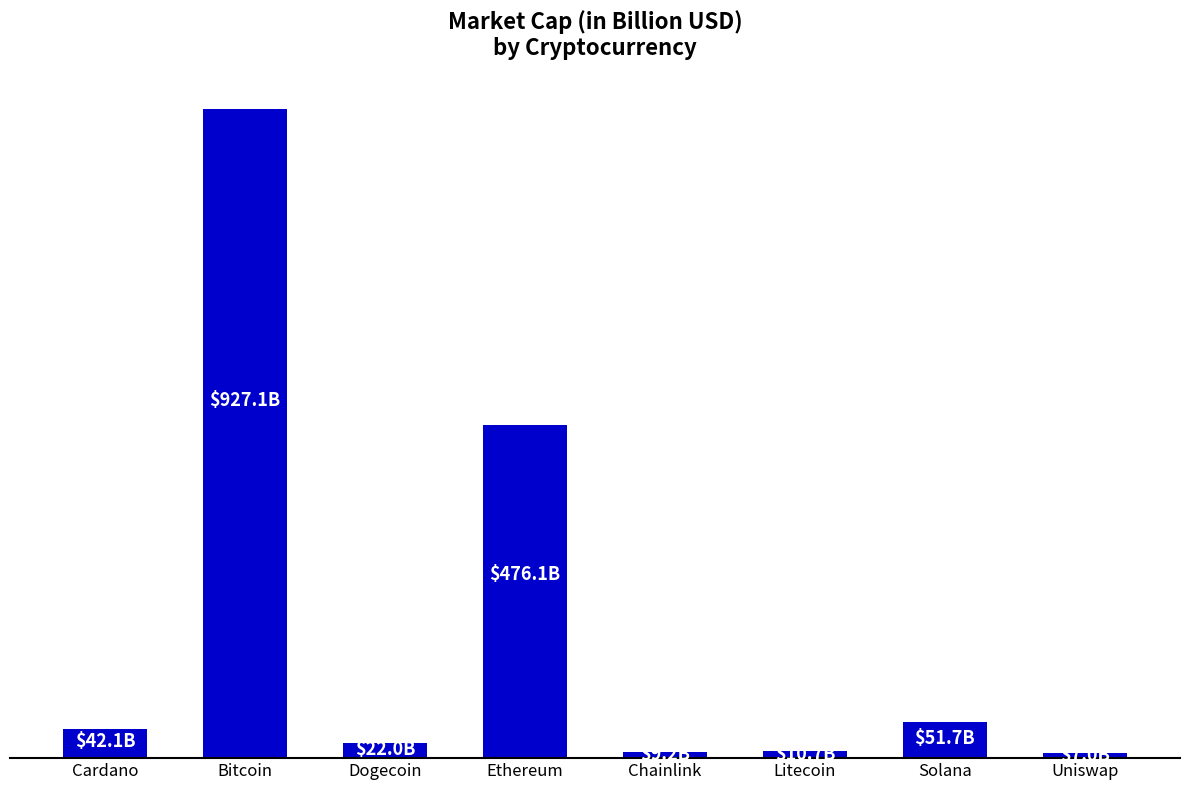

True or false: the data shows 51.7 at Solana.

True